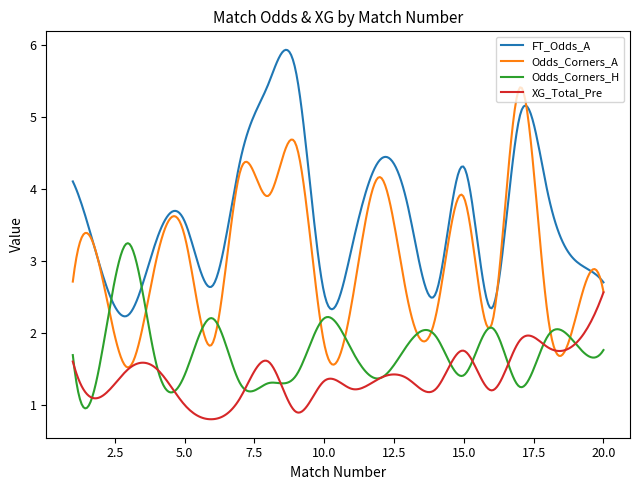

List the series in order of their overall mean, highest first.

FT_Odds_A, Odds_Corners_A, Odds_Corners_H, XG_Total_Pre